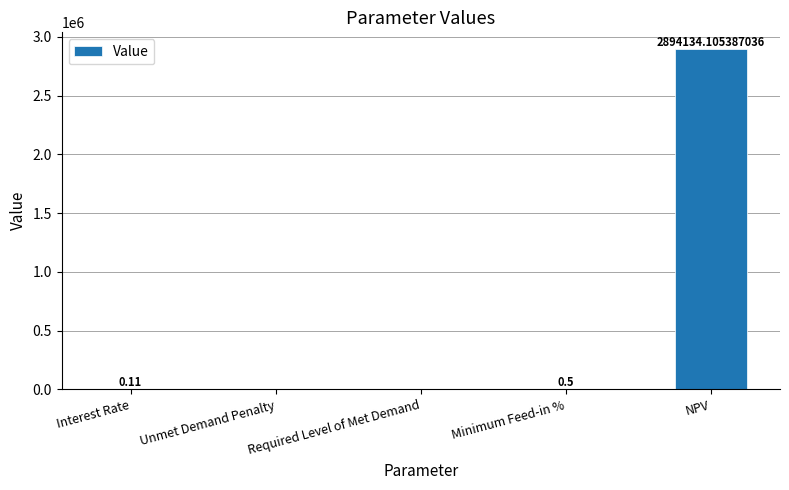

Where is the data nearest to the value 1447067?

Minimum Feed-in %